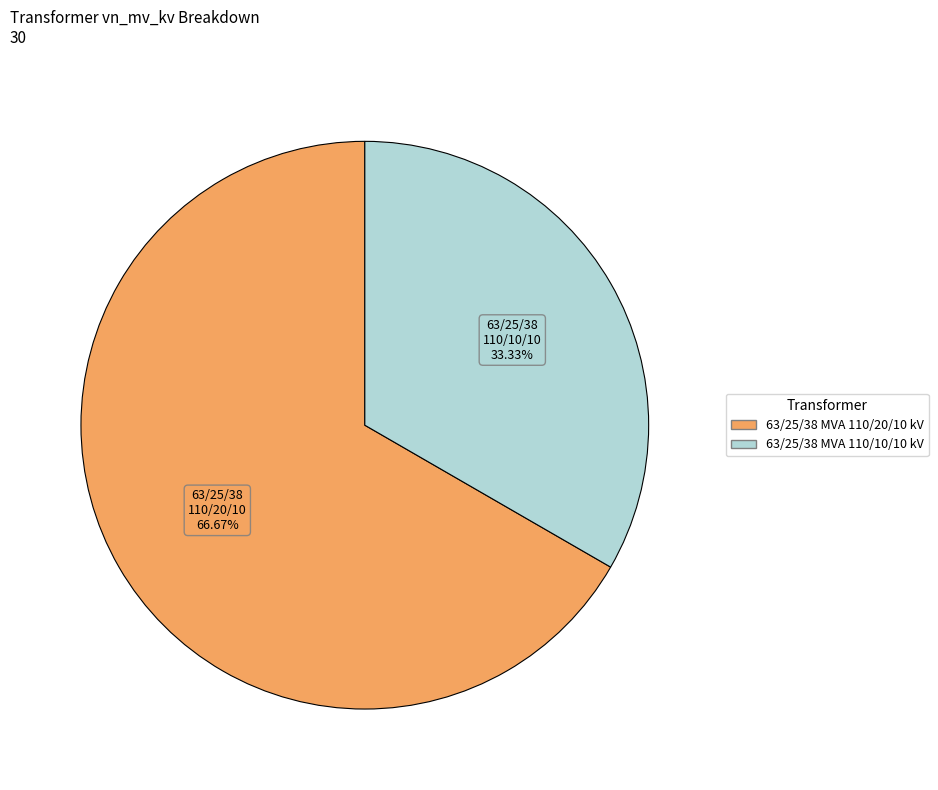

Which slice is the smallest?

63/25/38 MVA 110/10/10 kV